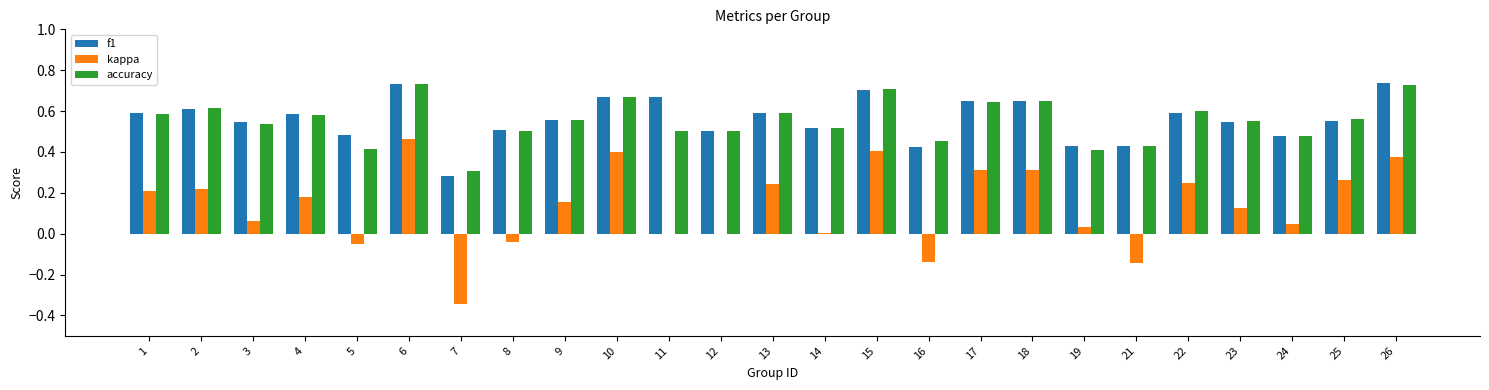

Count the number of data series in this chart.

3